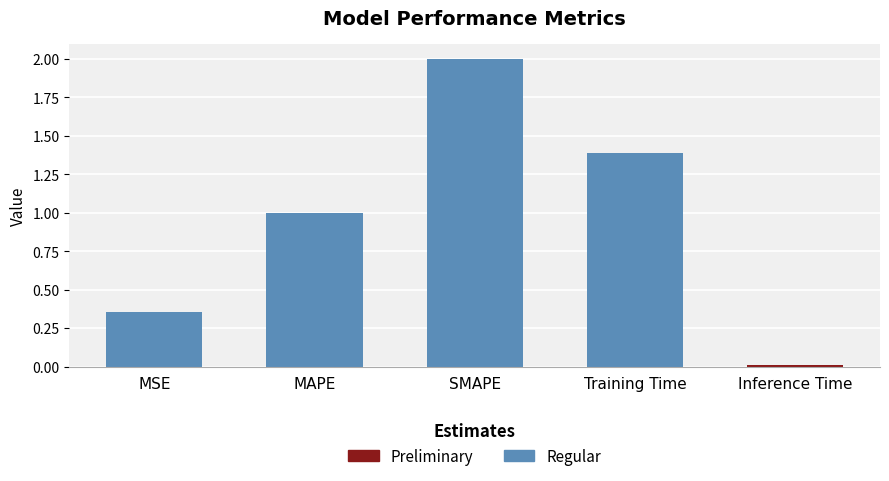

What is the change in value from MAPE to Inference Time?

-1.0